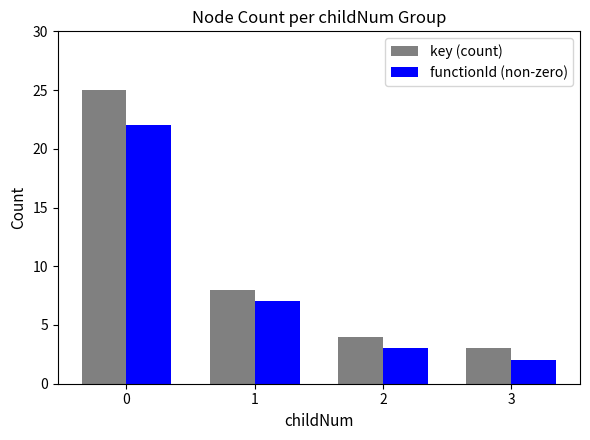

Which series changed the most between 0 and 1?

key (count)